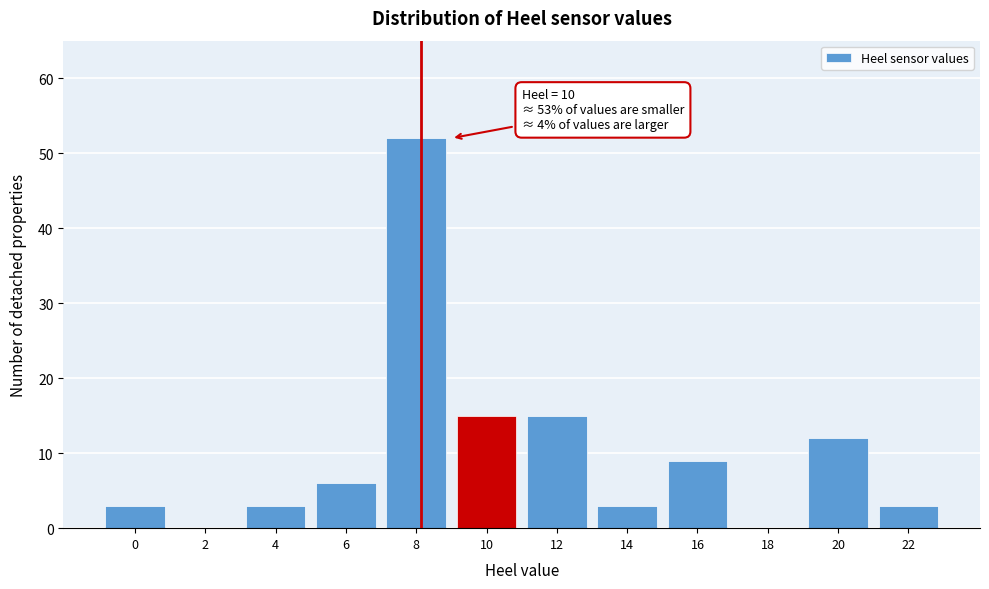

Reading left to right, list all the values displayed in this chart.

0=3	2=0	4=3	6=6	8=52	10=15	12=15	14=3	16=9	18=0	20=12	22=3